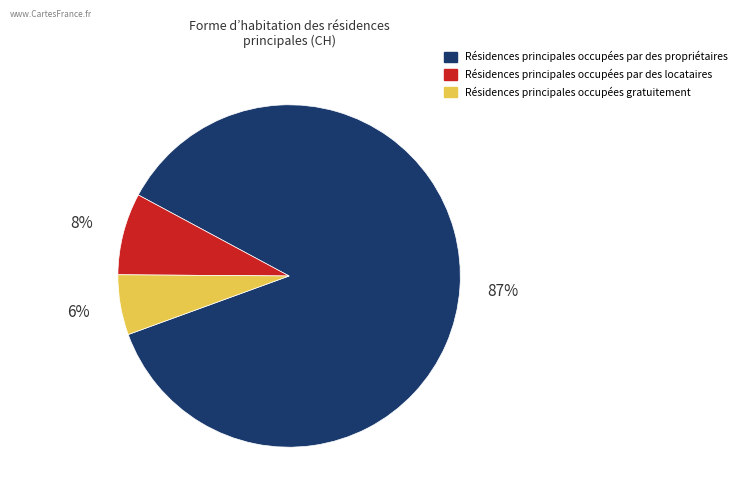

To the nearest percent, what is the average slice percentage?

33%